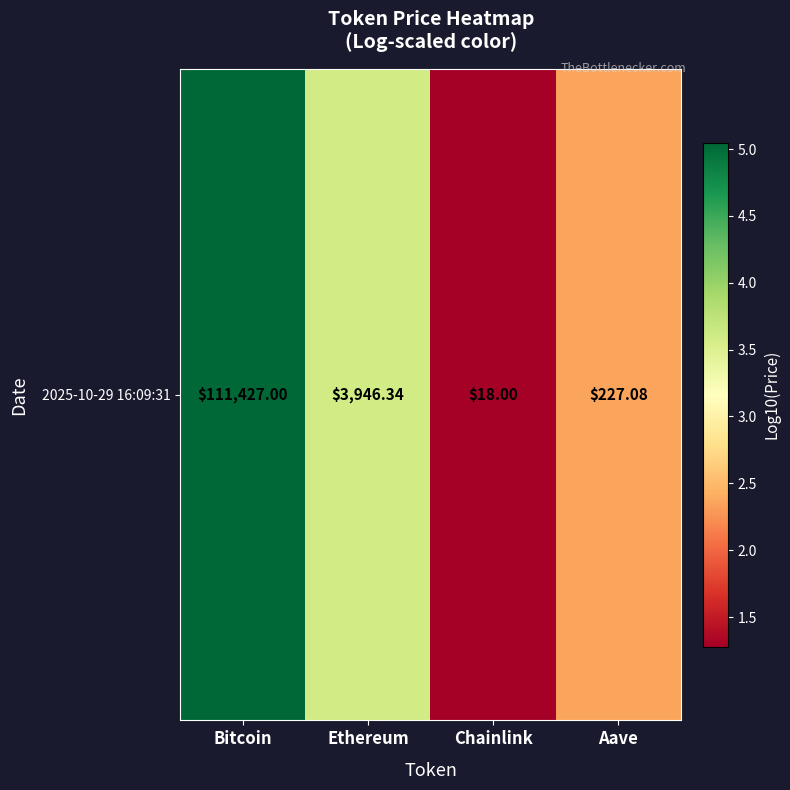

At which category does the chart reach its minimum across all series?

Chainlink